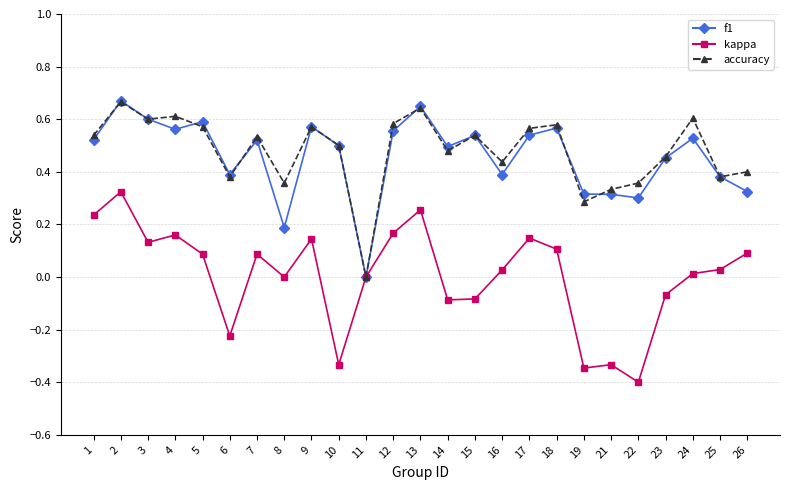

Which series has the widest spread of values?

kappa